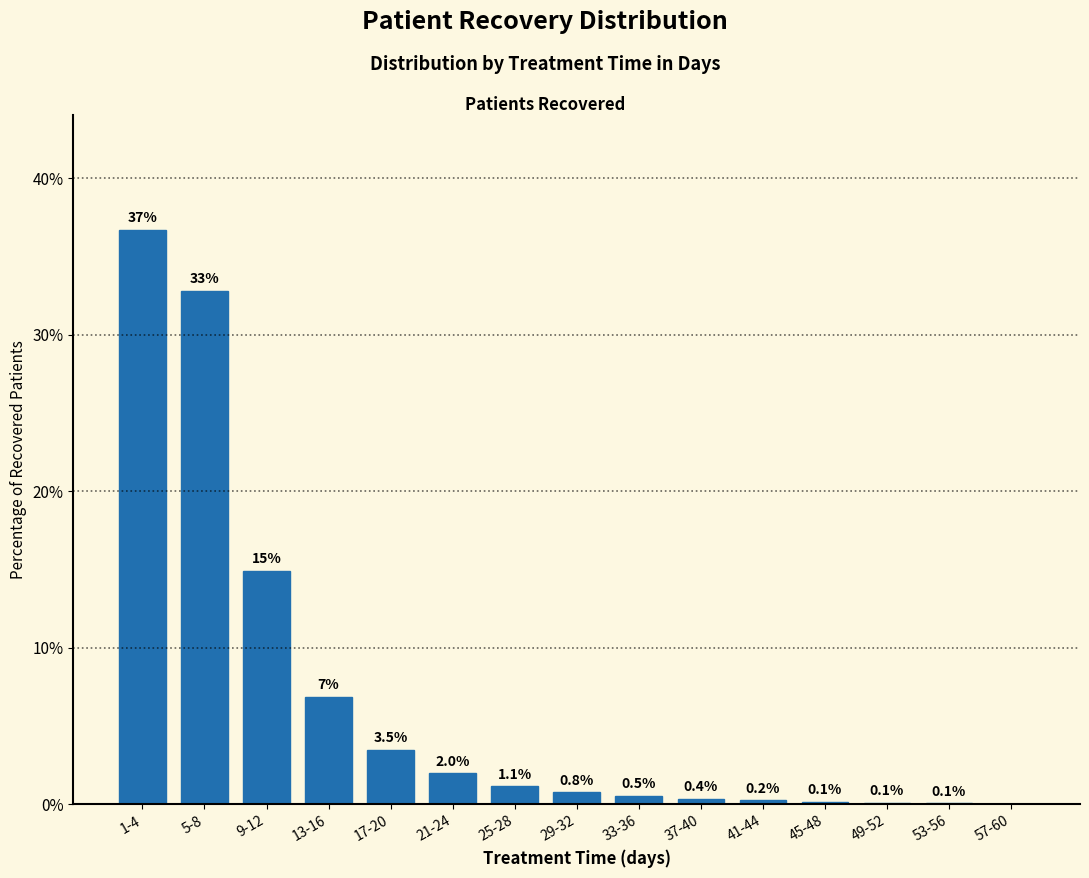

At which label is the value closest to 18?

9-12